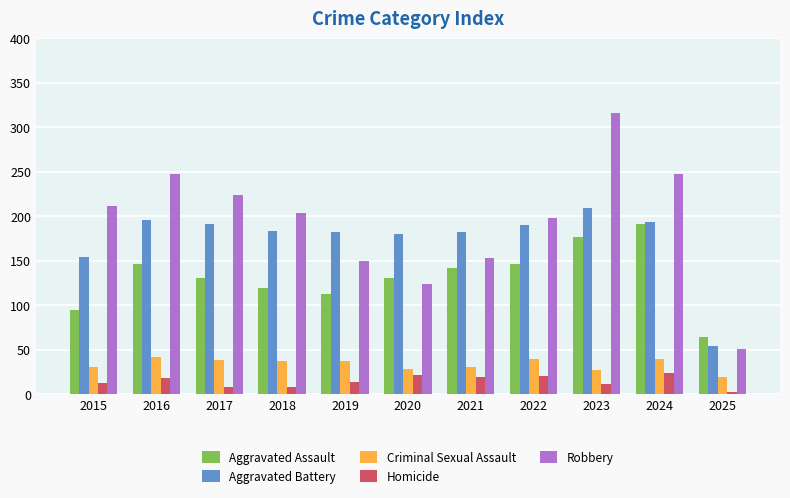

What is the value of the Aggravated Assault bar at the 4th from the left?

119